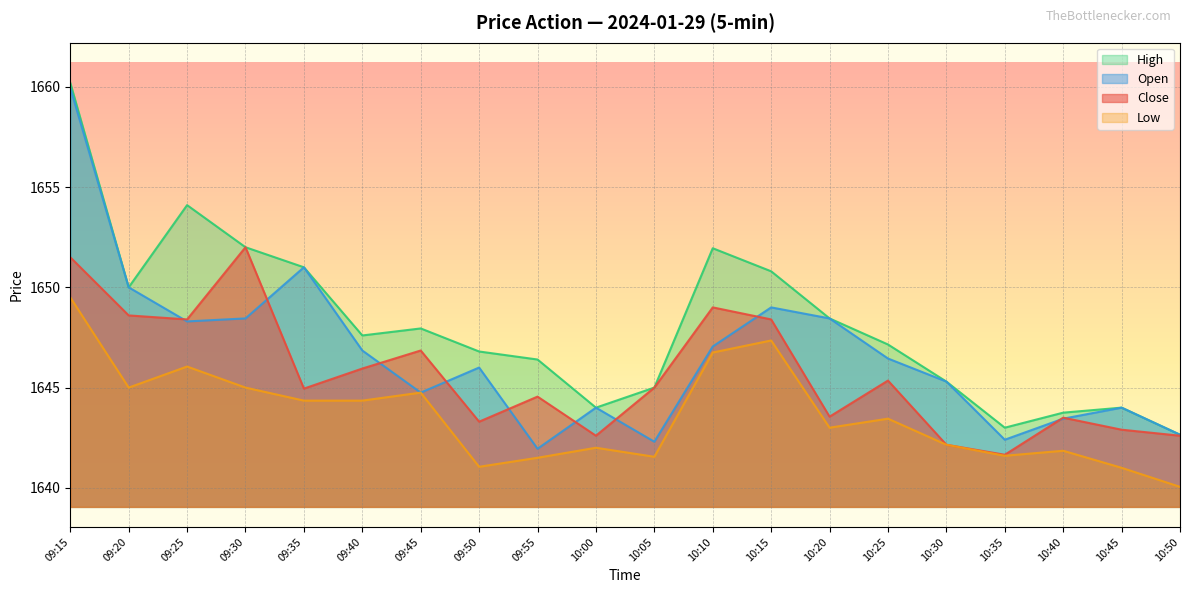

What is the spread (max minus min) of values at 09:45?

3.2